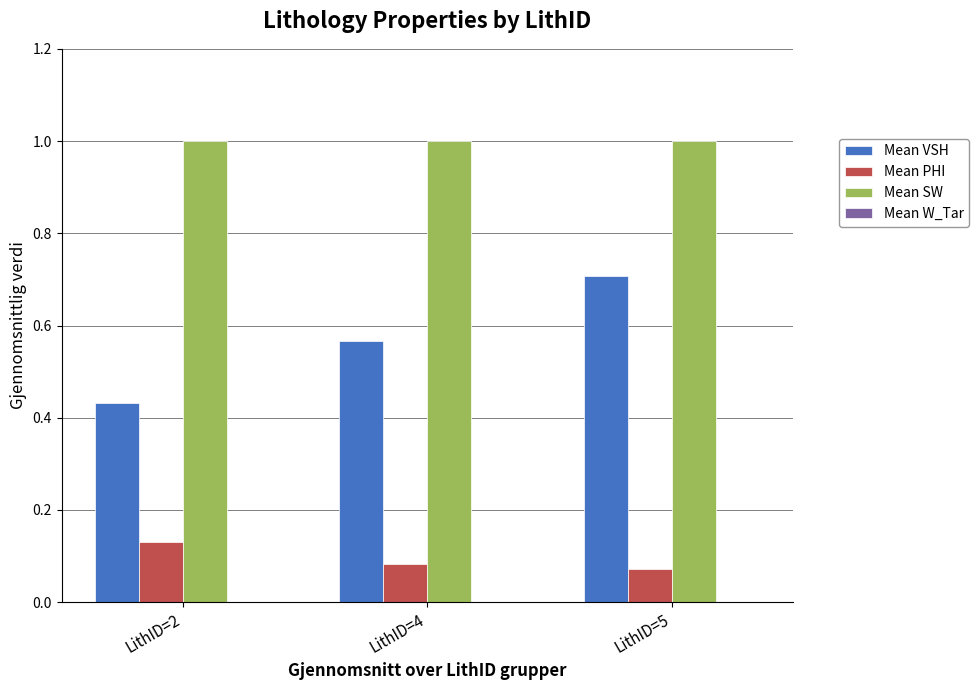

Which series has the largest range (max minus min)?

Mean VSH